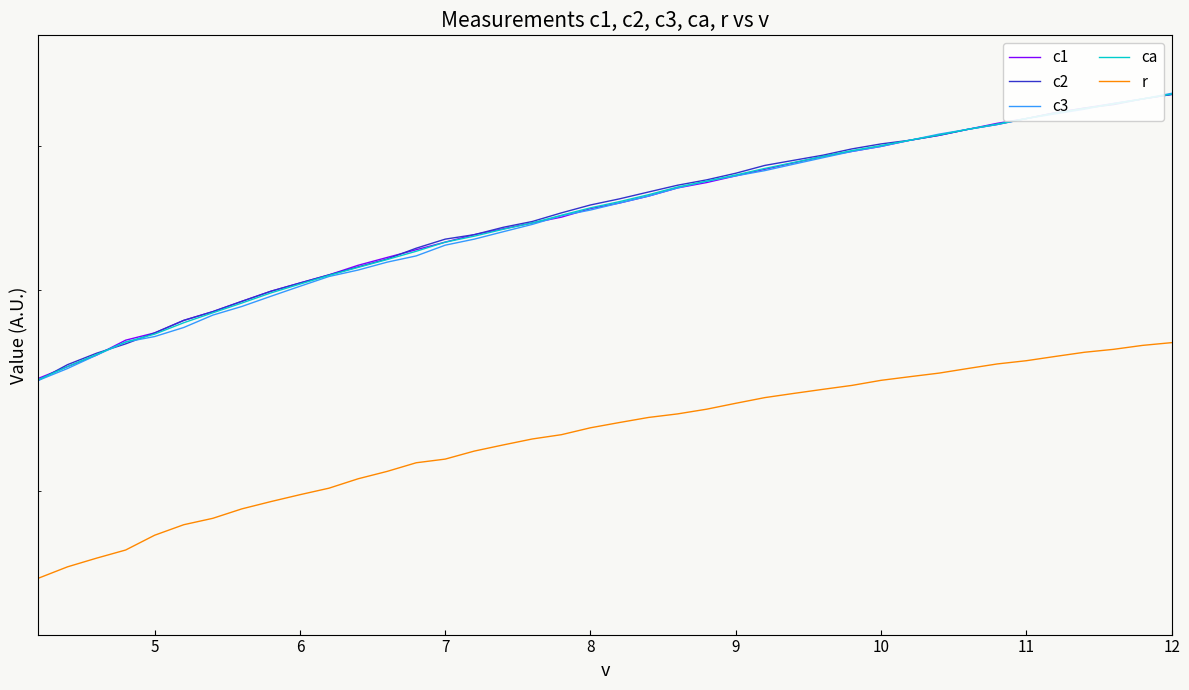

How many categories are shown in the chart?

40